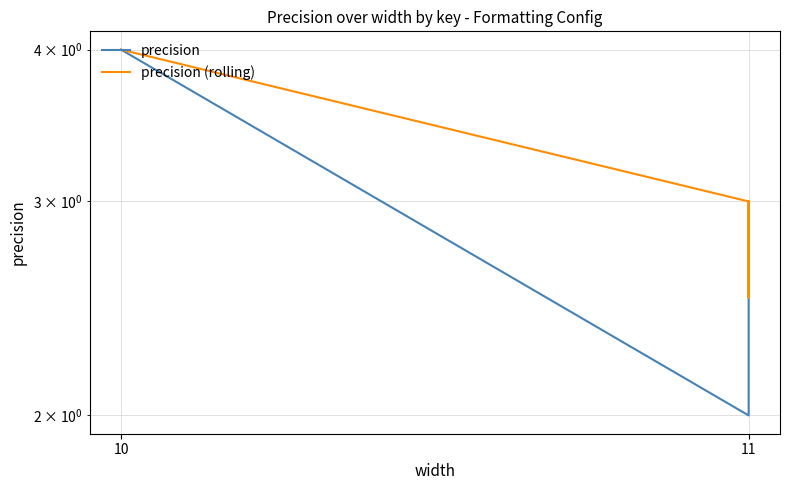

At which category does the chart reach its peak across all series?

10